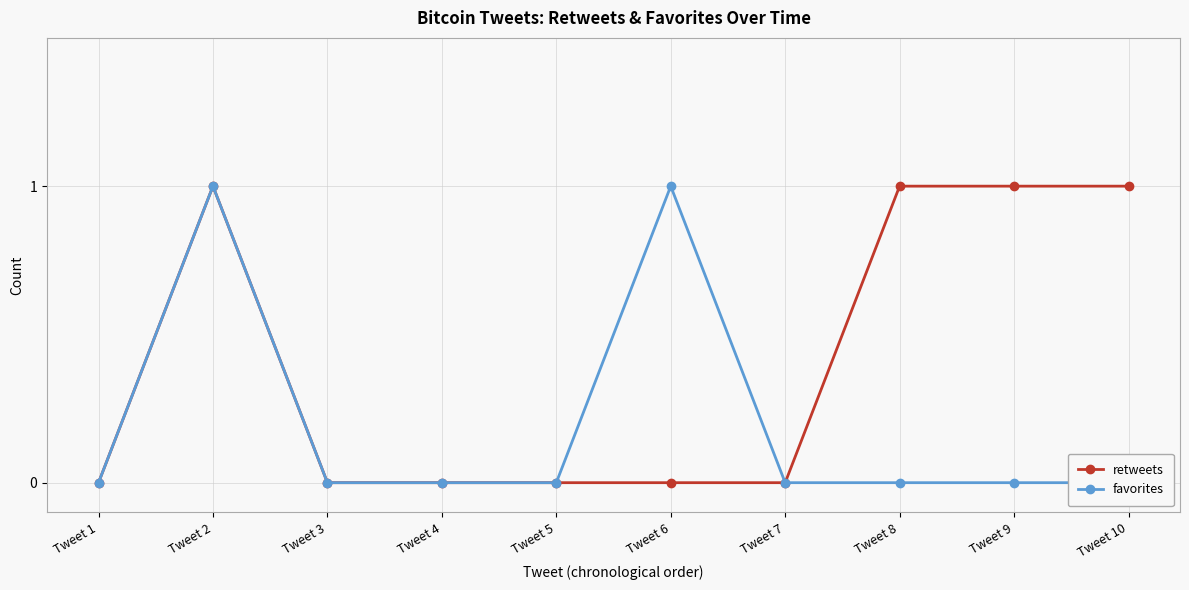

True or false: favorites and retweets intersect in this chart.

False